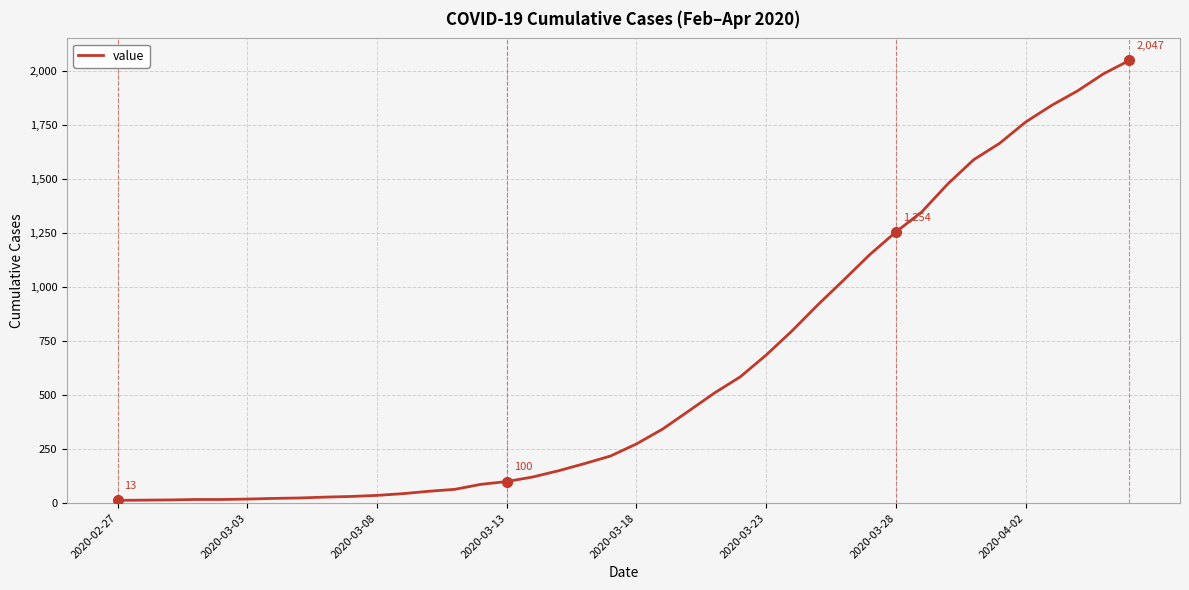

What is the maximum value shown in the chart?

2047